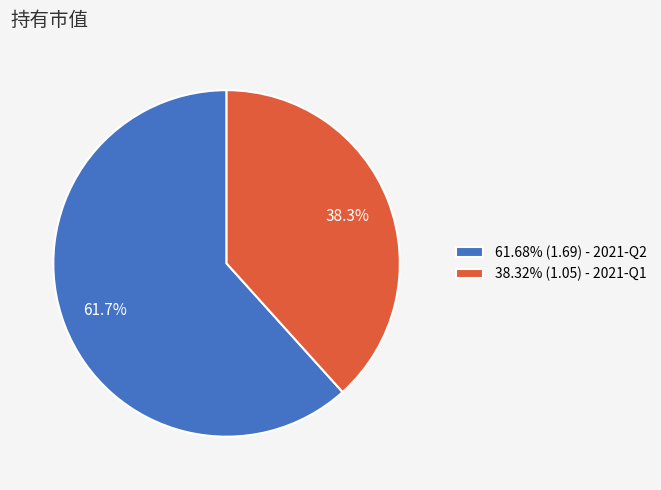

To the nearest percent, what is the difference between the largest and smallest slice percentages?

23%